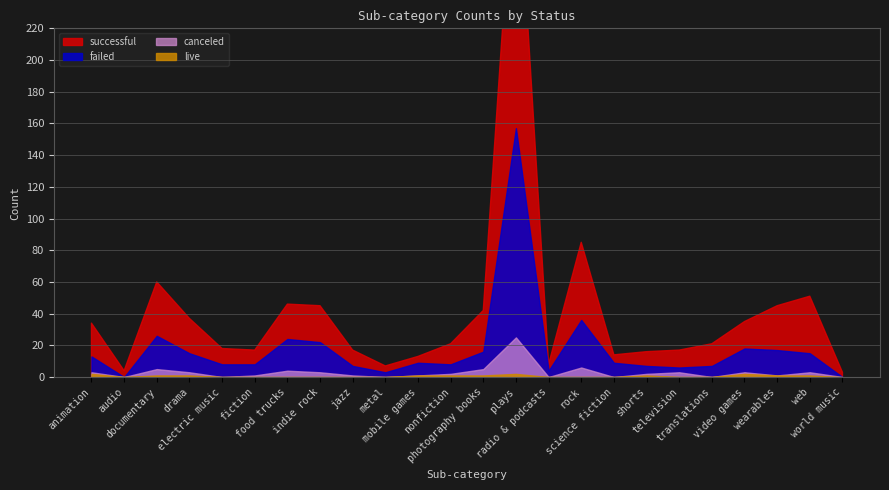

How many lines are shown in the chart?

4